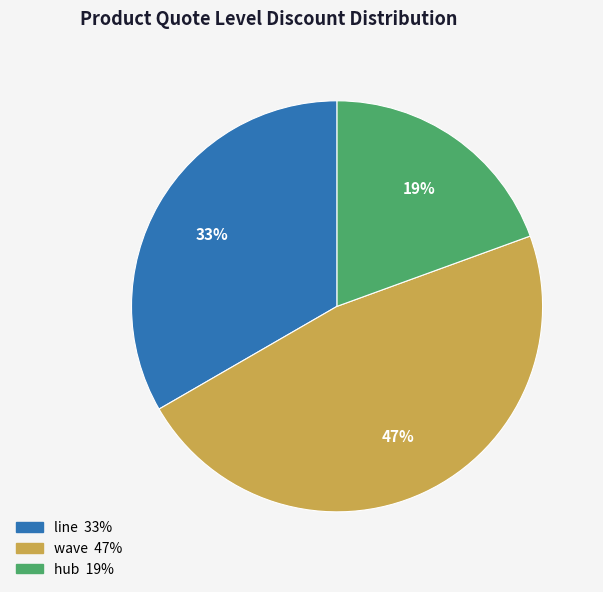

Is it true that hub is 19% of the pie?

True